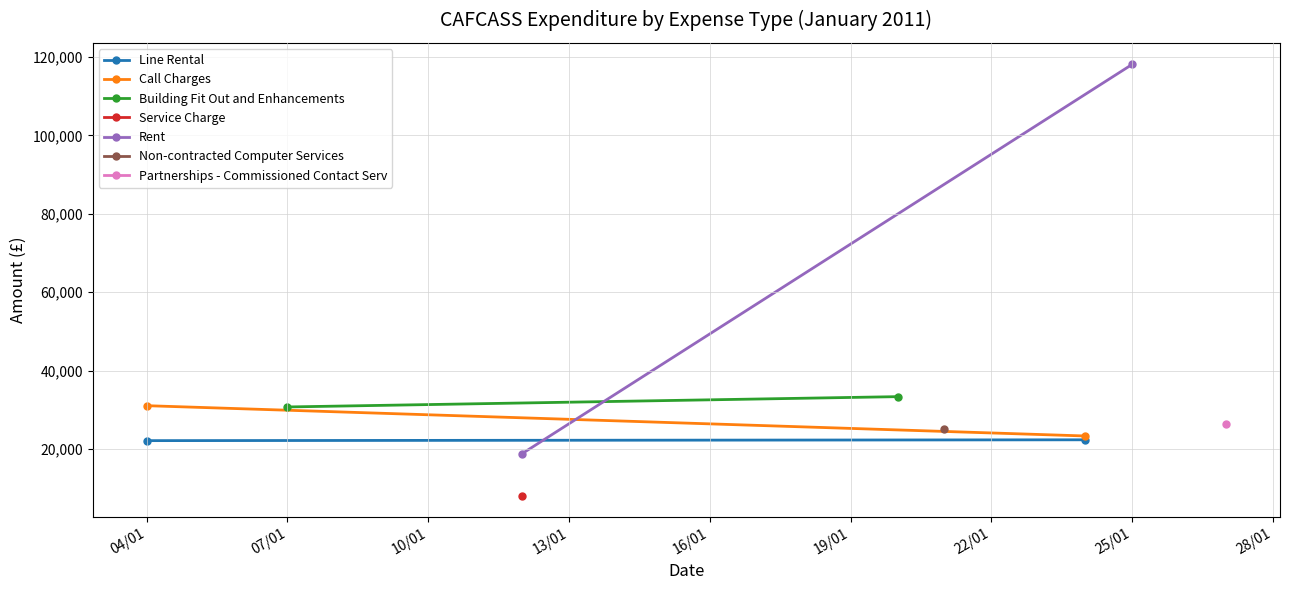

How many values in the Building Fit Out and Enhancements series exceed 33355?

1